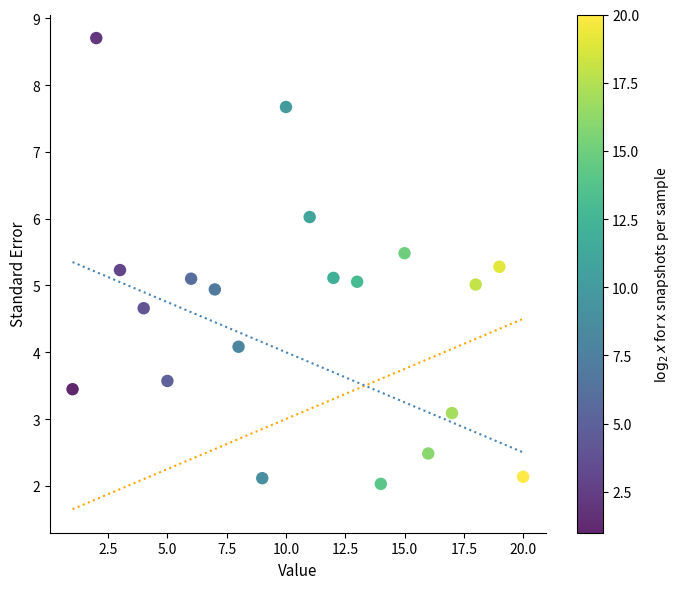

What is the range of Y values (max minus min)?

6.7